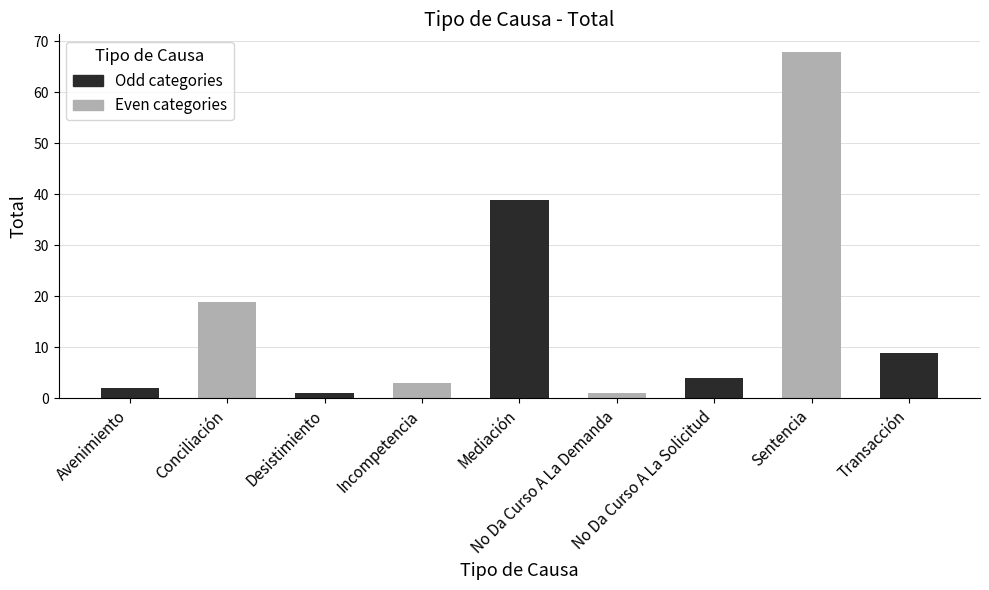

Approximately how many times larger is the value at Conciliación compared to Sentencia?

0.3